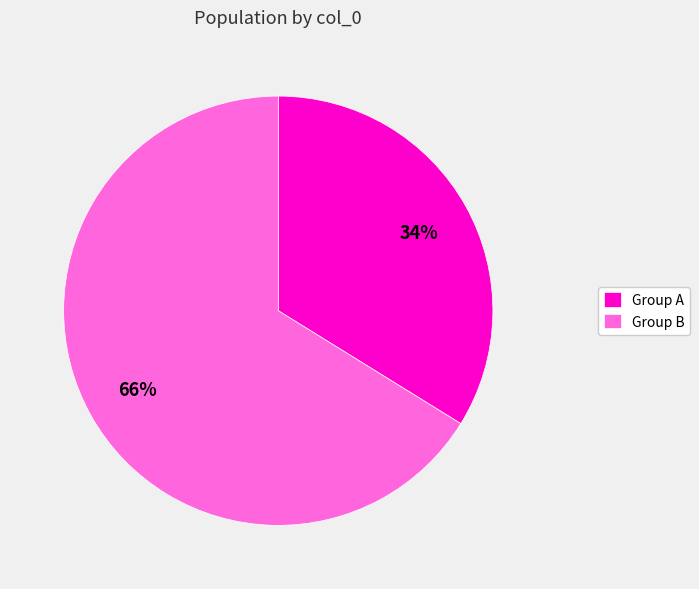

Between Group A and Group B, which is larger?

Group B